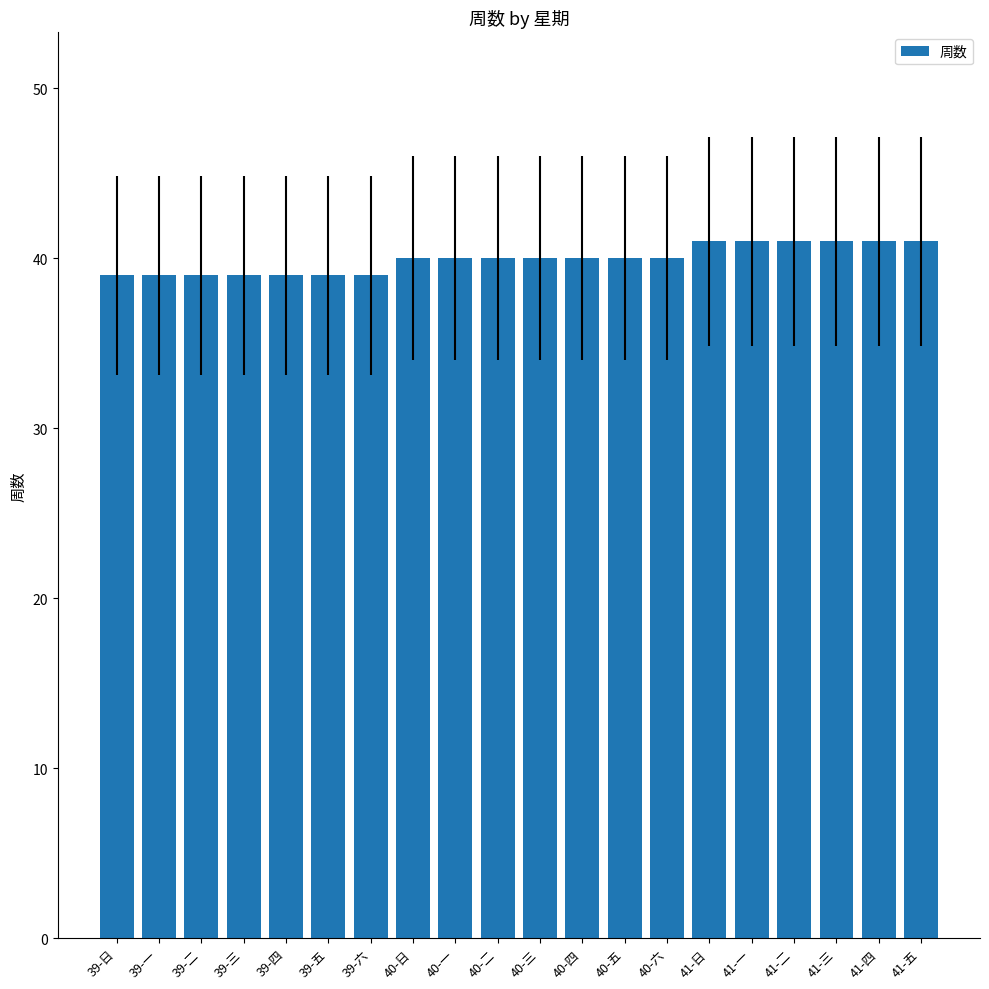

What is the sum of the values at 39-日 and 41-四?

80